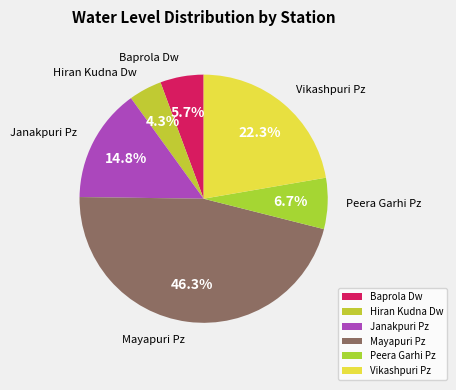

True or false: Janakpuri Pz accounts for 25% of the total.

False